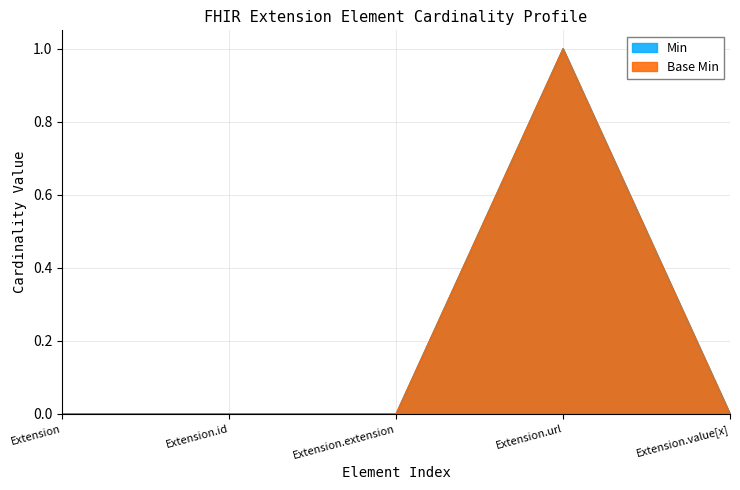

What are all the series names shown in the legend?

Min, Base Min